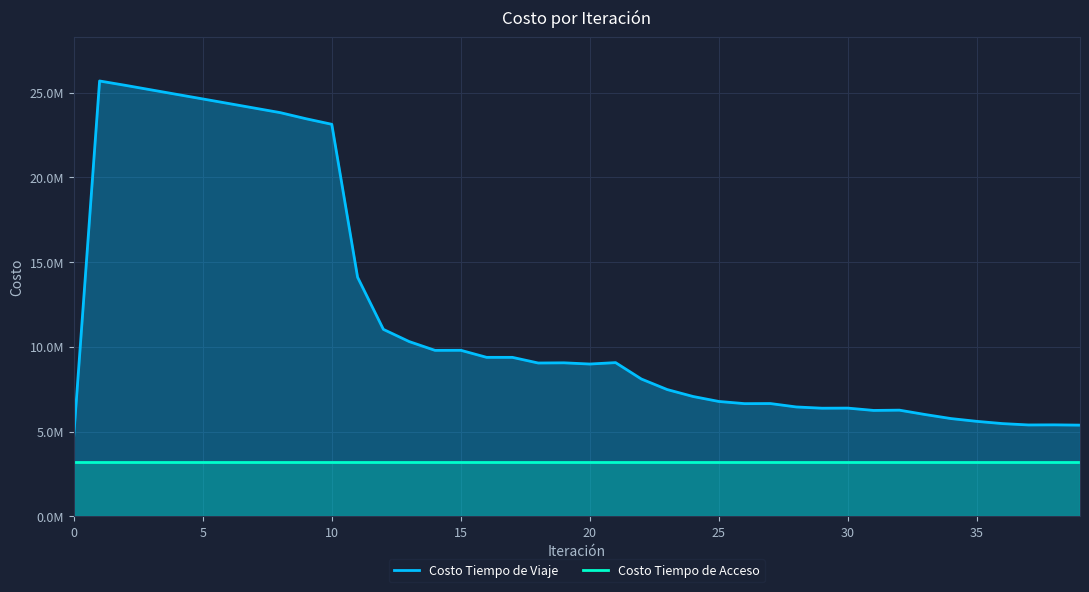

What is the difference between the second highest and minimum values in the Costo Tiempo de Viaje series?

20661627.9